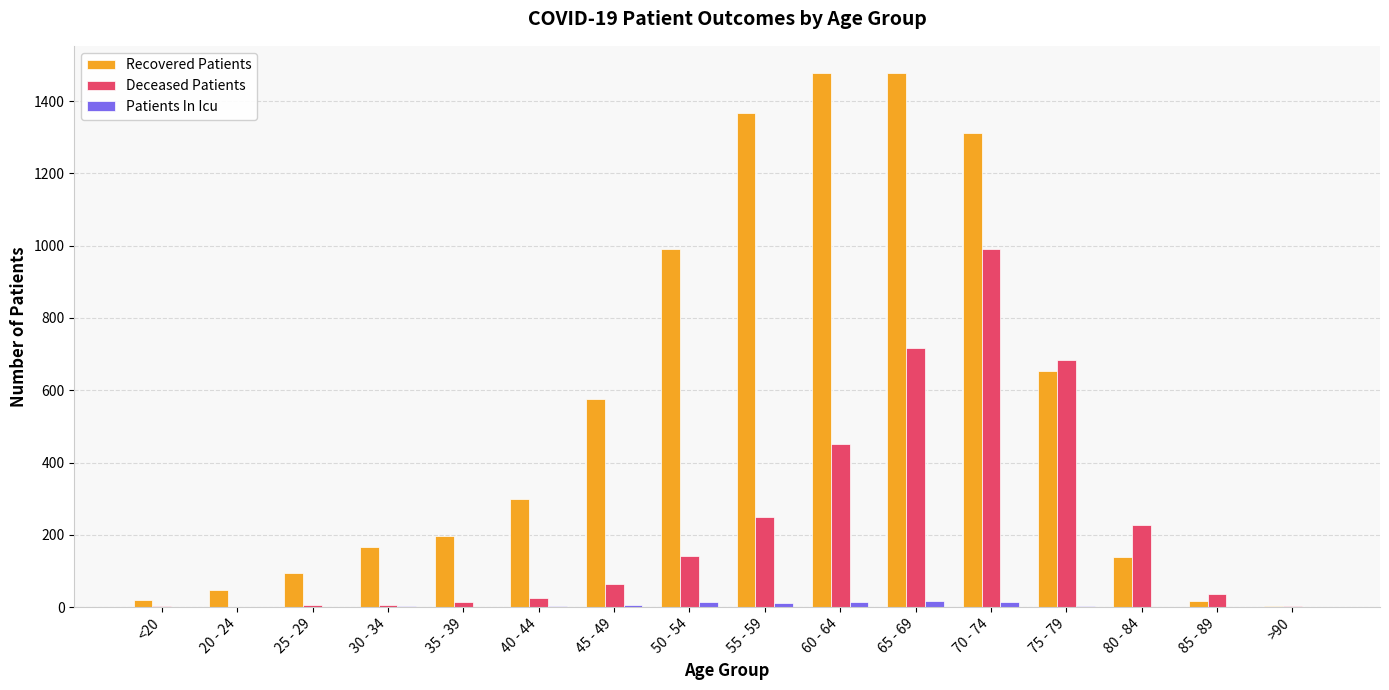

True or false: Recovered Patients has a value of 299 at 40 - 44.

True